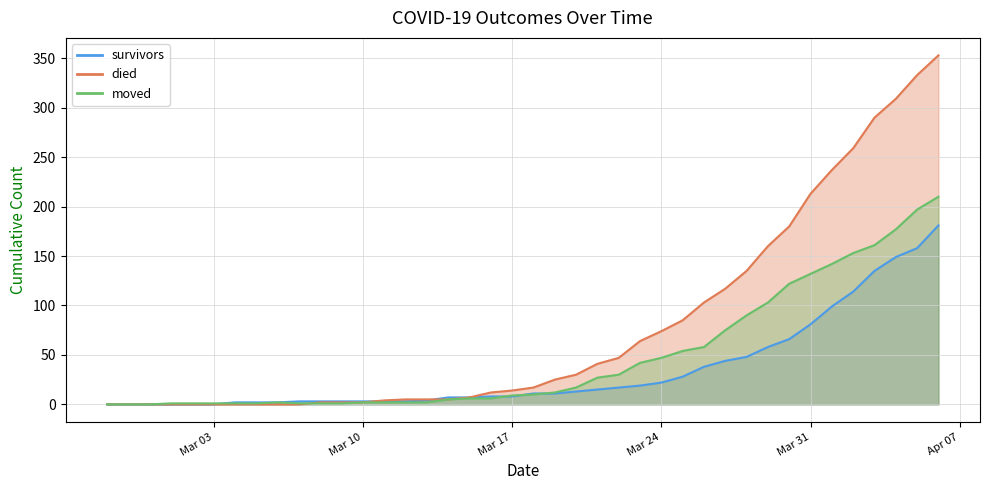

True or false: died has more than 1 interior local peaks.

False